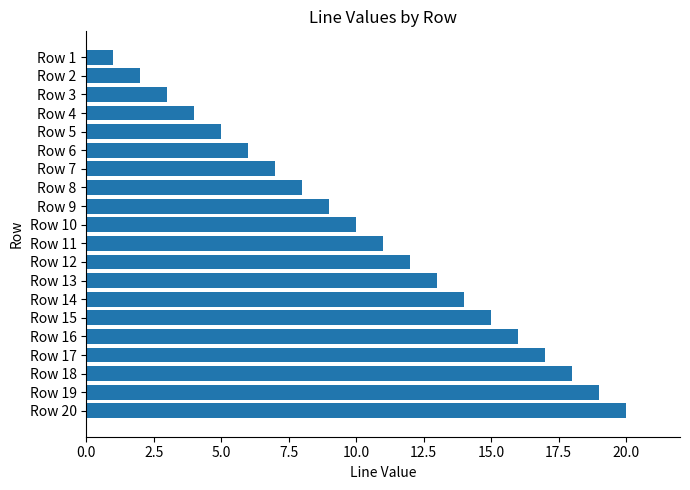

True or false: the data shows 36 at Row 20.

False